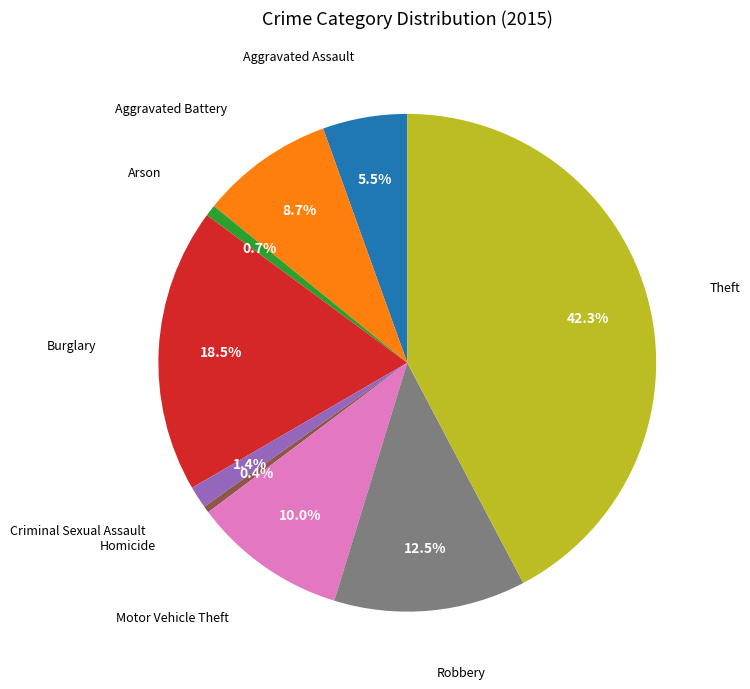

Does any single category account for the majority?

No